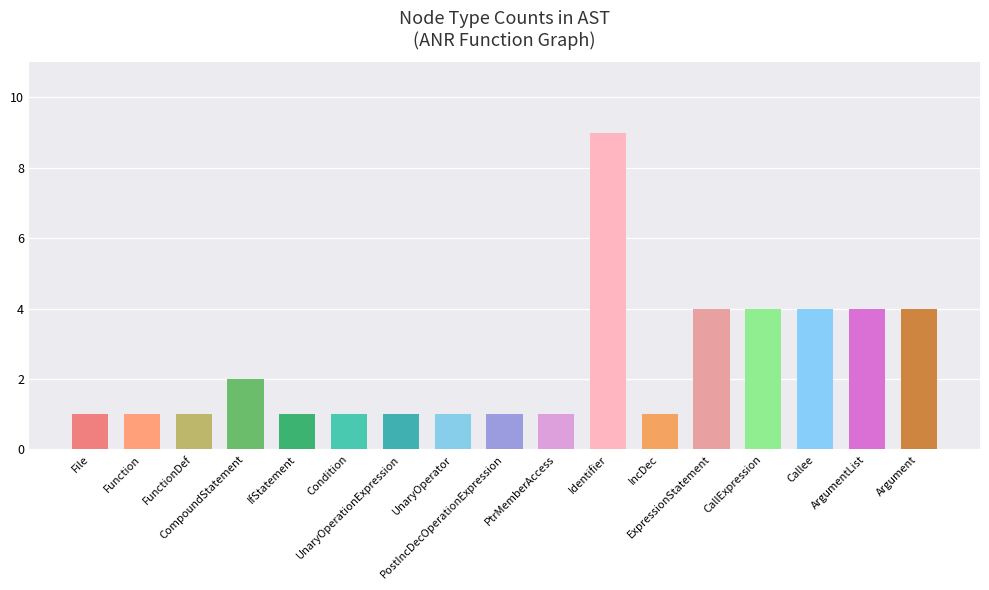

At which category does the chart reach its peak across all series?

Identifier